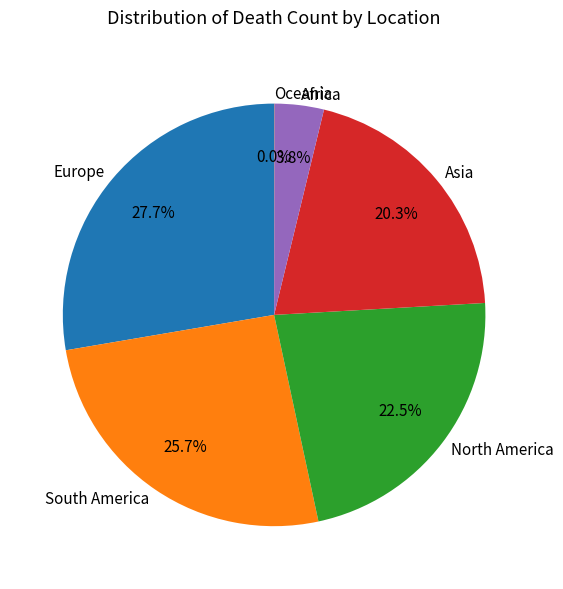

What is the largest slice in the pie chart?

Europe